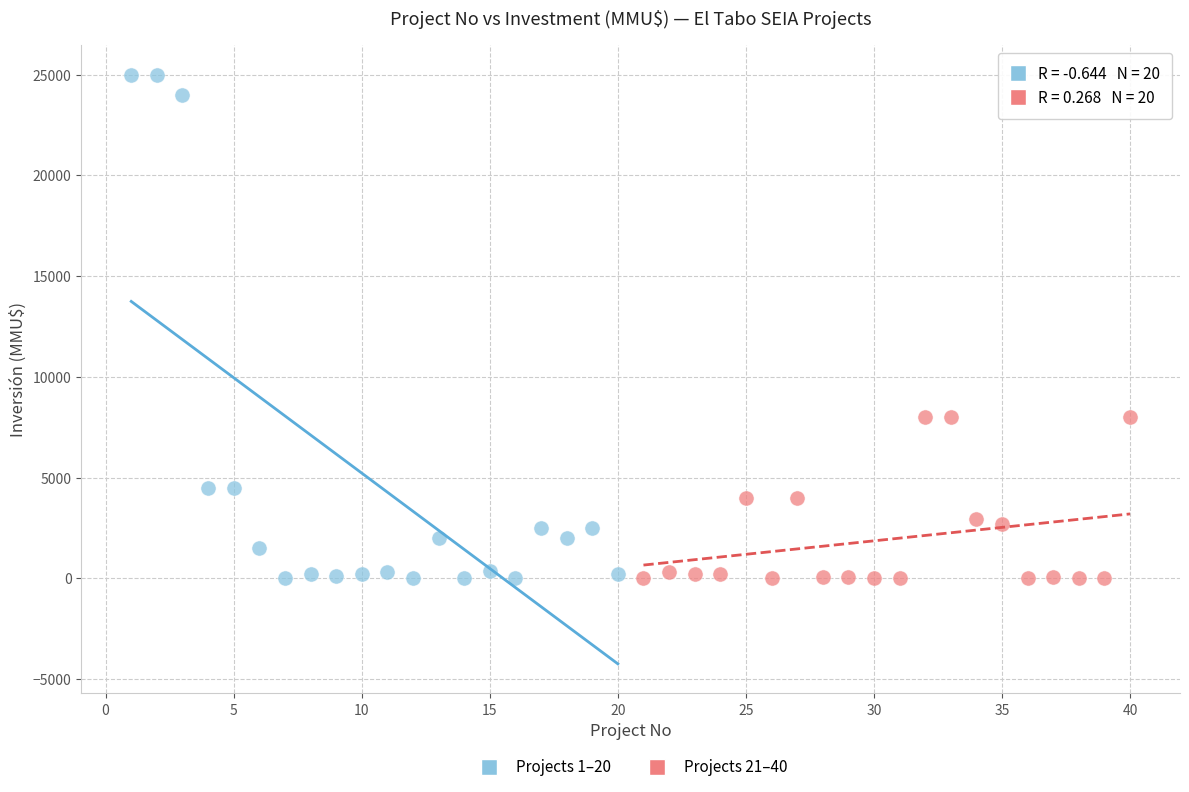

Which series has the widest spread of Y values?

Projects 1–20